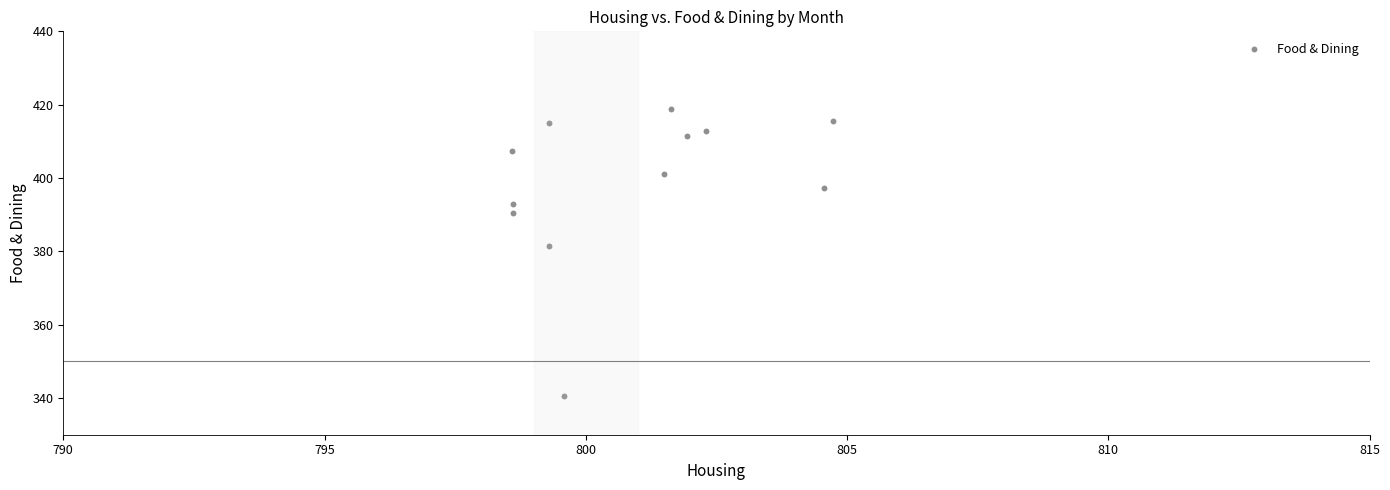

What Y value in the scatter plot is closest to 379?

381.6